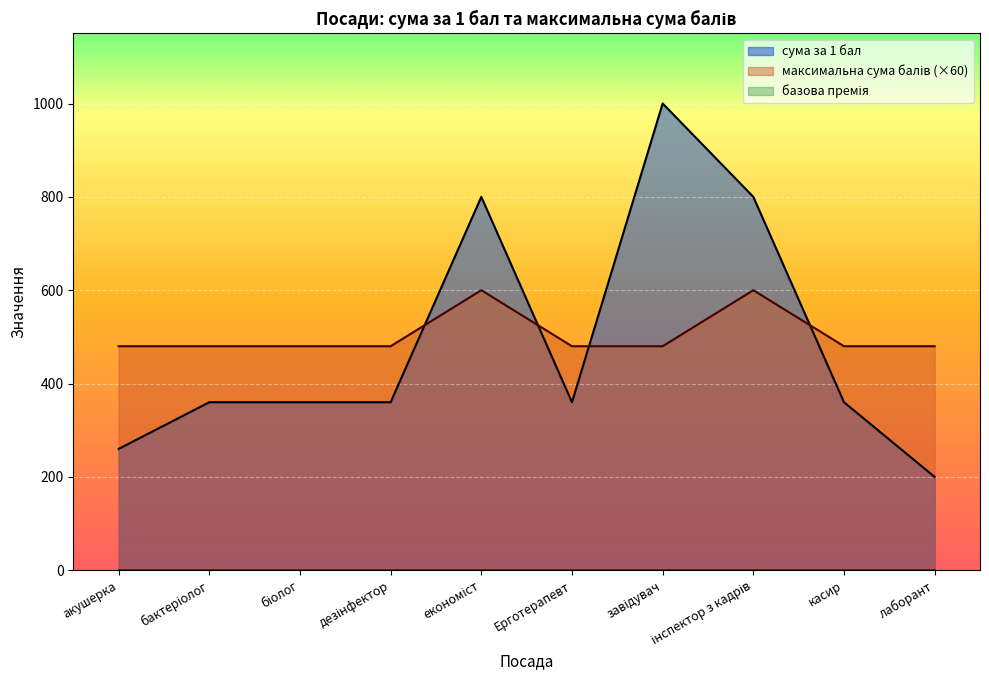

In максимальна сума балів, how many points are higher than both neighbors (excluding endpoints)?

2